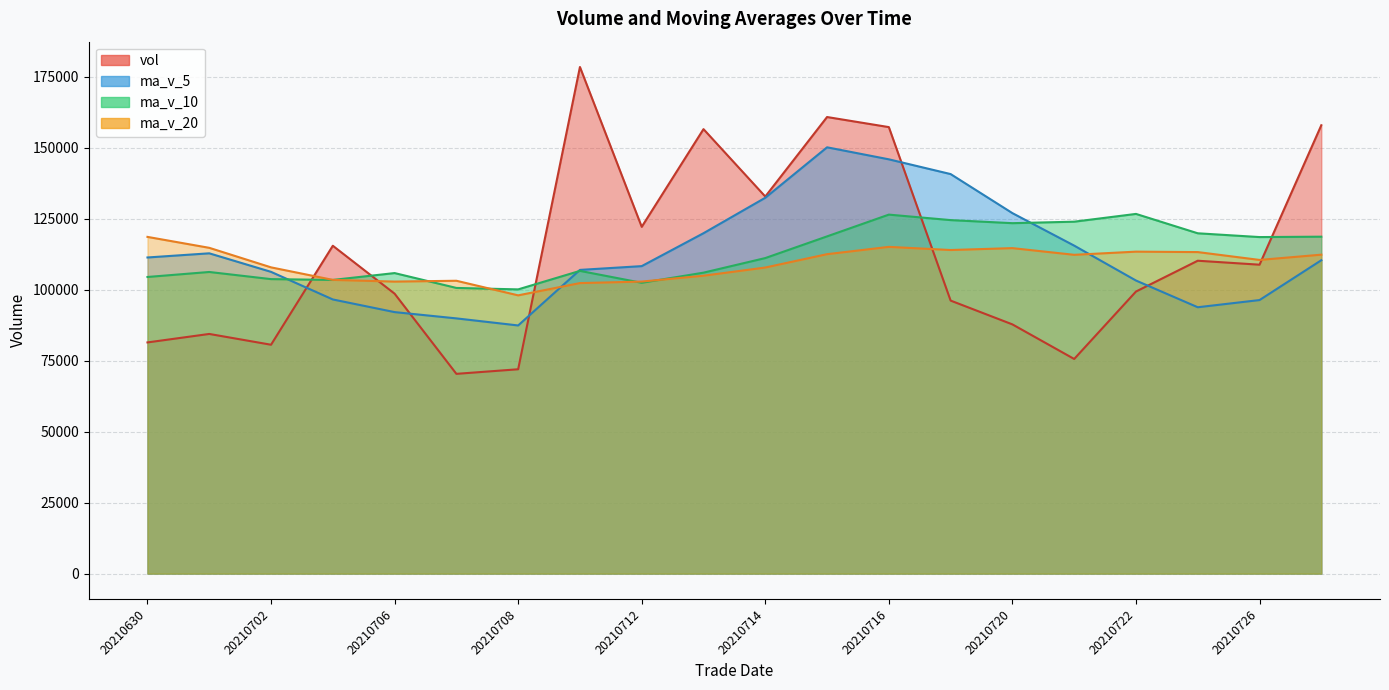

Between 20210702 and 20210713, which is larger?

20210713